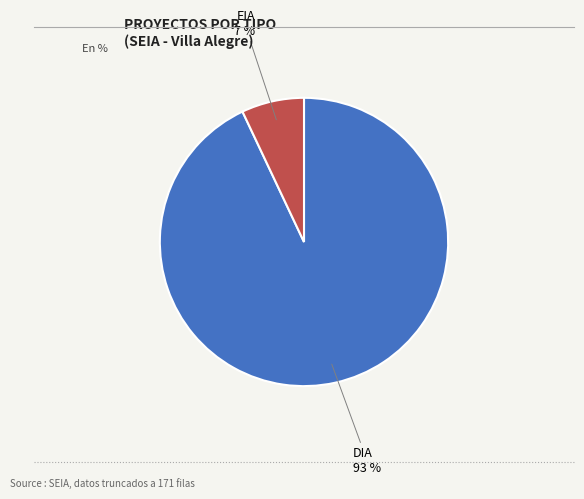

To the nearest percent, what portion does DIA represent?

93%